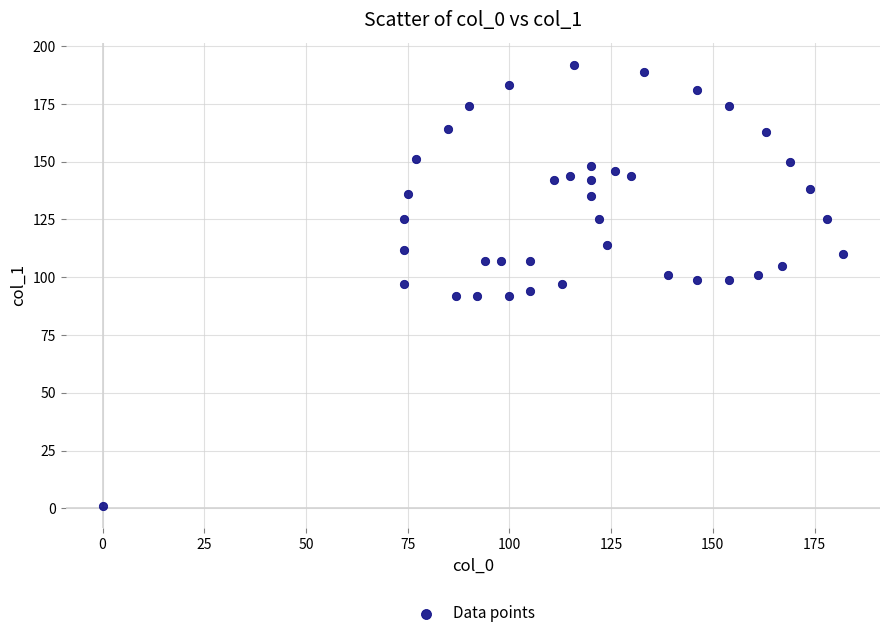

What is the range of X values (max minus min)?

182